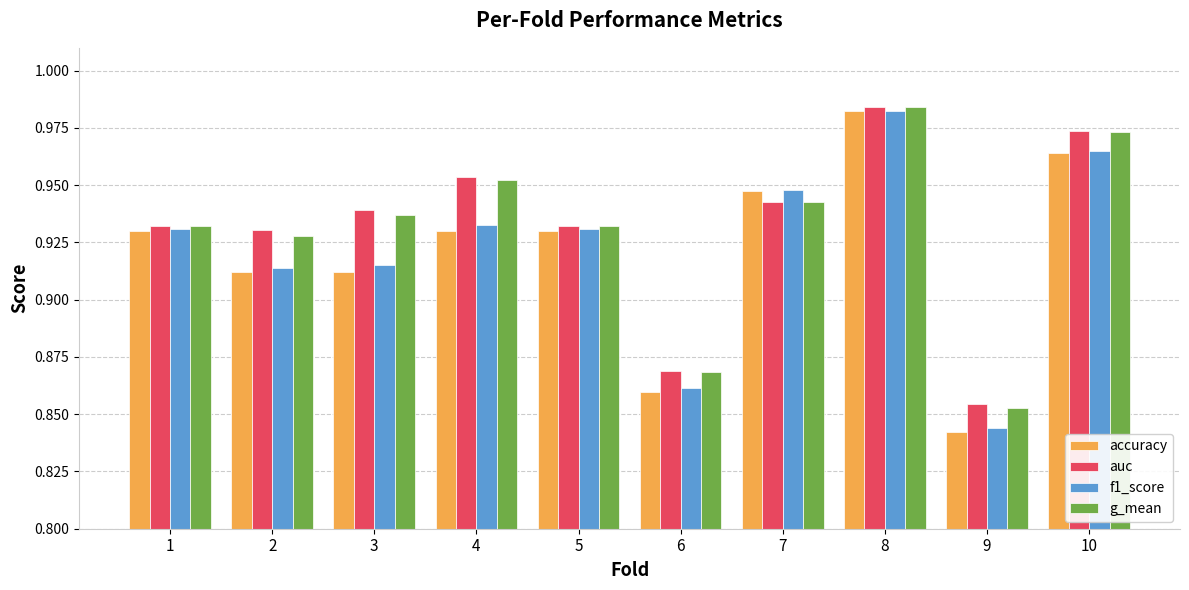

Which label corresponds to the smallest value in the chart?

9